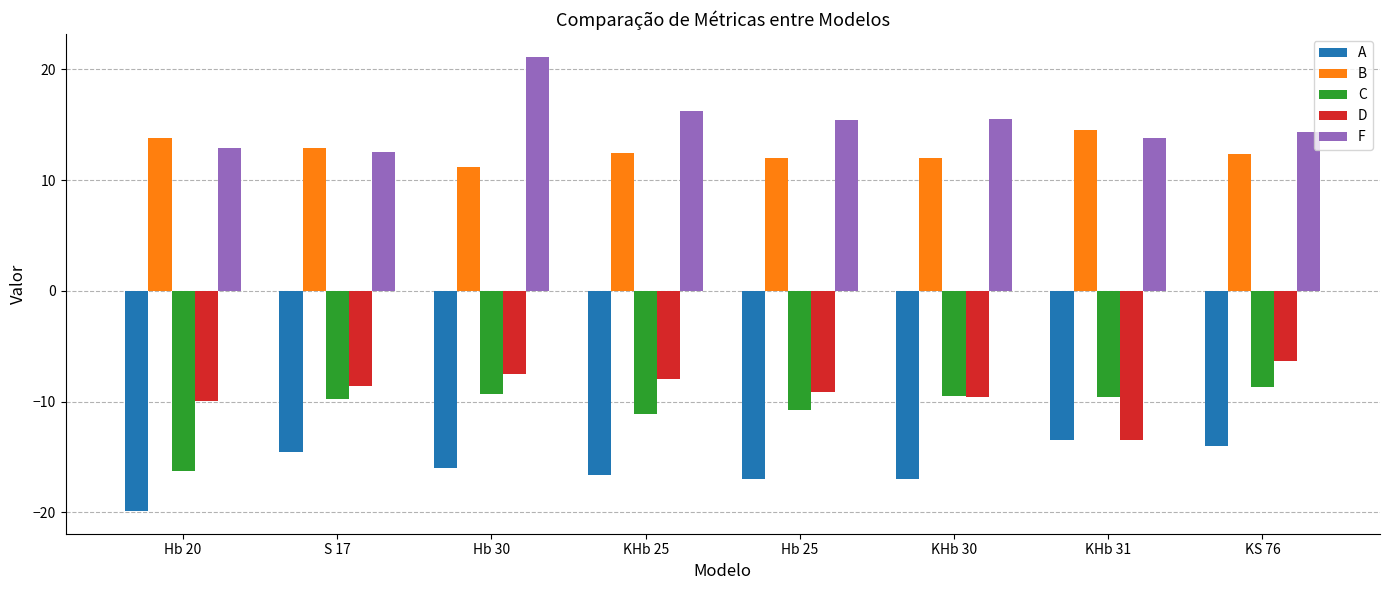

True or false: A has a value of -14.5 at S 17.

True